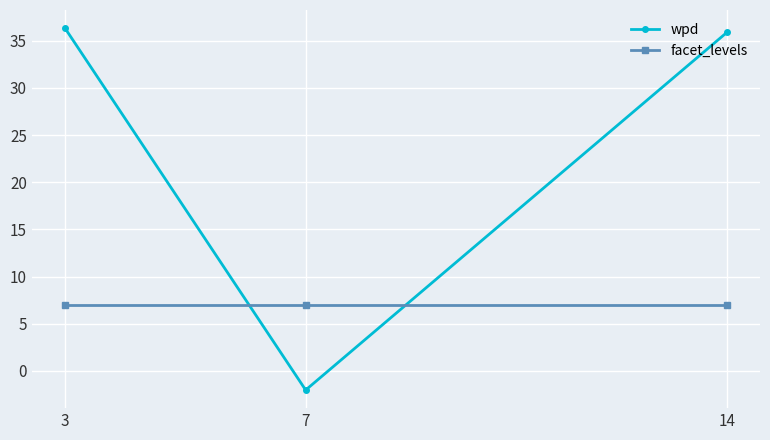

What is the highest value of the facet_levels series?

7.0